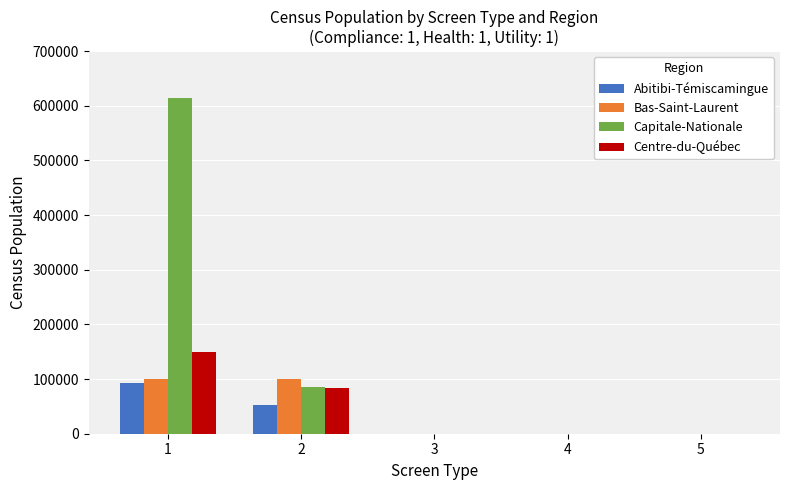

Which series changed the most between 2 and 5?

Bas-Saint-Laurent